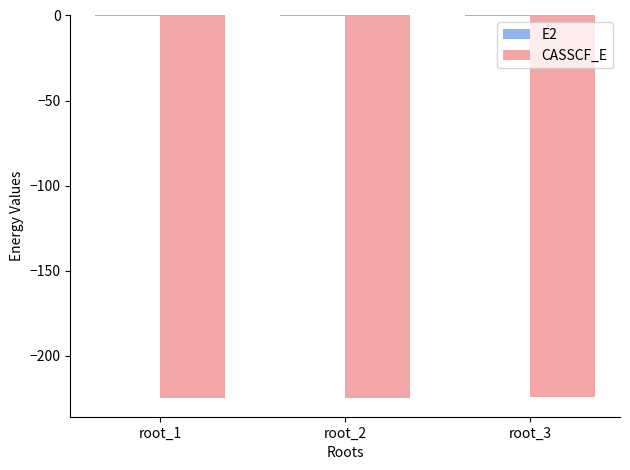

What is the sum of all CASSCF_E values?

-674.0